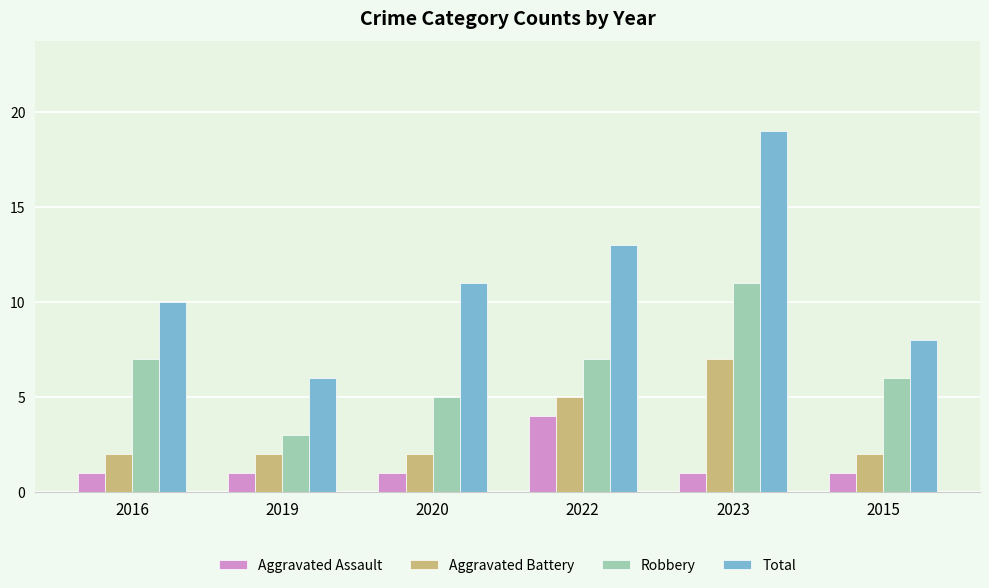

Reading right to left, transcribe all the data shown in this chart.

Aggravated Assault: 1	1	4	1	1	1
Aggravated Battery: 2	7	5	2	2	2
Robbery: 6	11	7	5	3	7
Total: 8	19	13	11	6	10